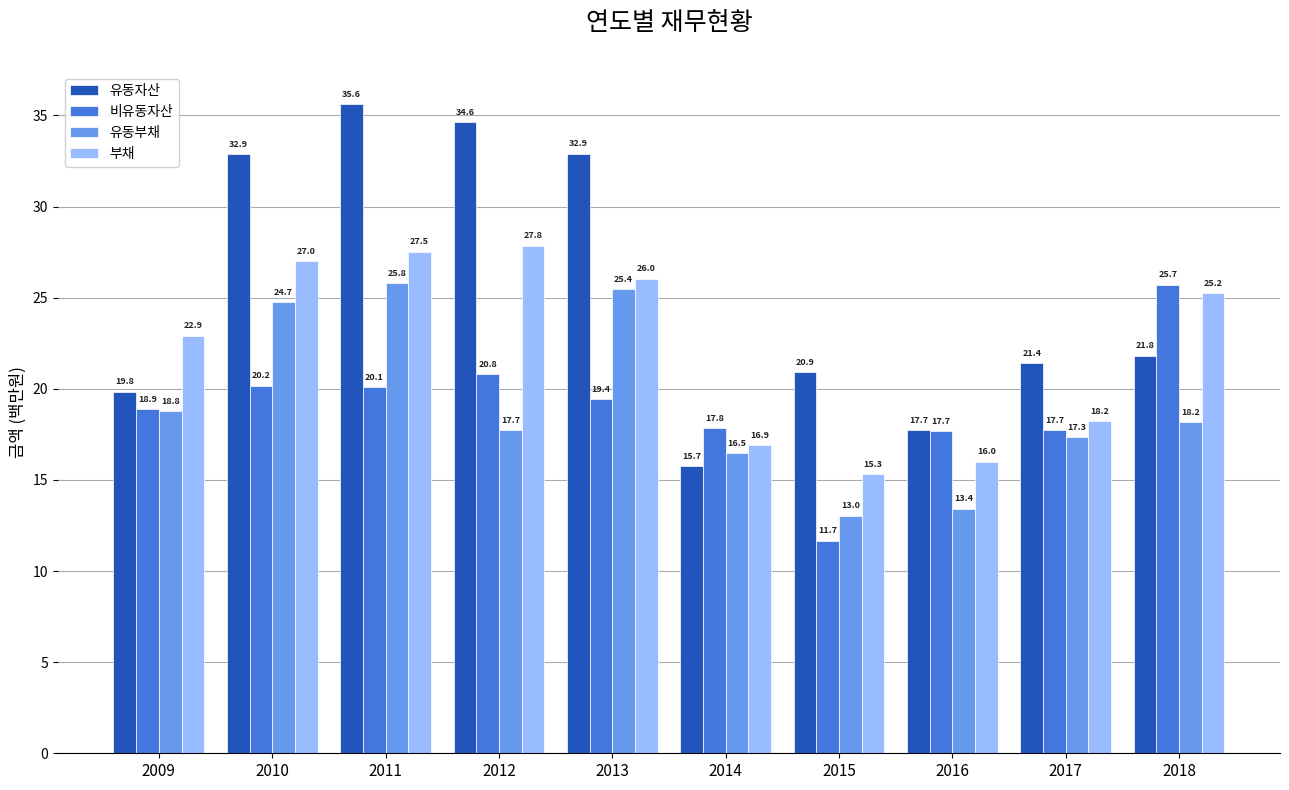

The value of 비유동자산 at 2012 is 4.9. True or false?

False